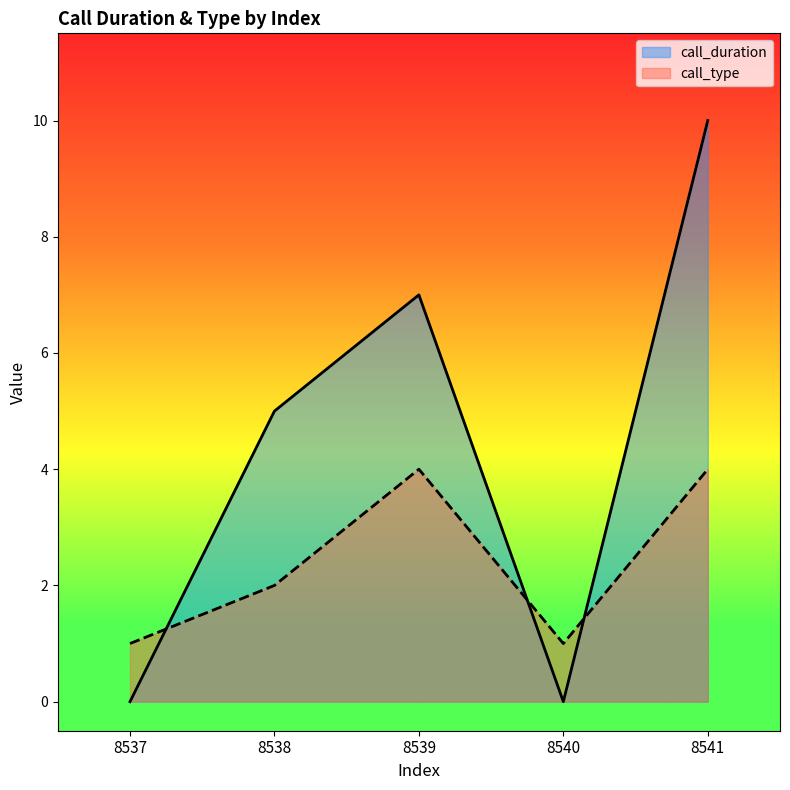

At 8541, list the series in order from smallest to largest.

call_type, call_duration